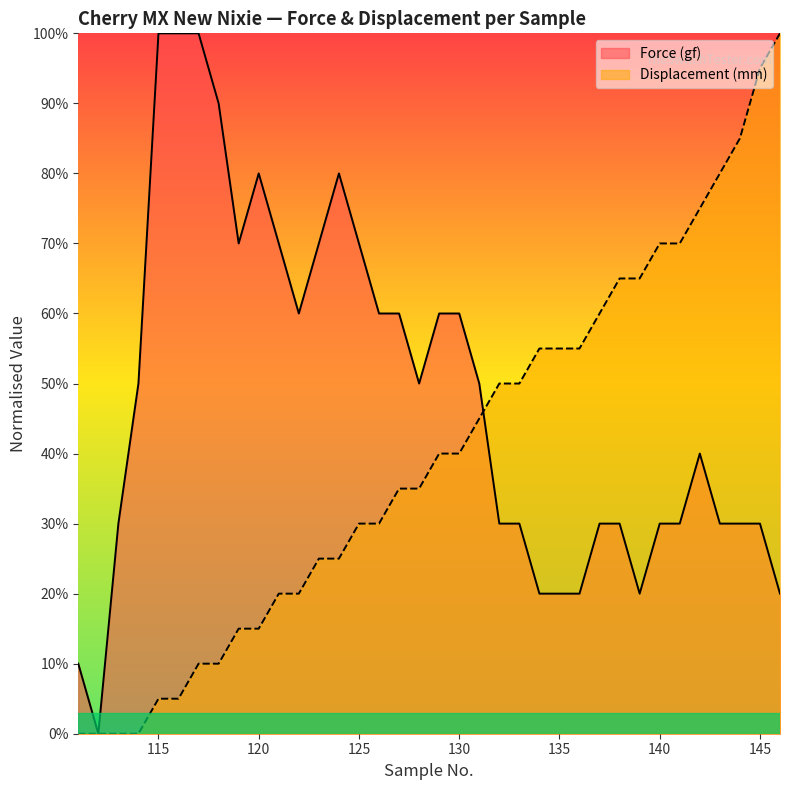

What is the sum of the Force (gf) values at 119 and 136?

90.0